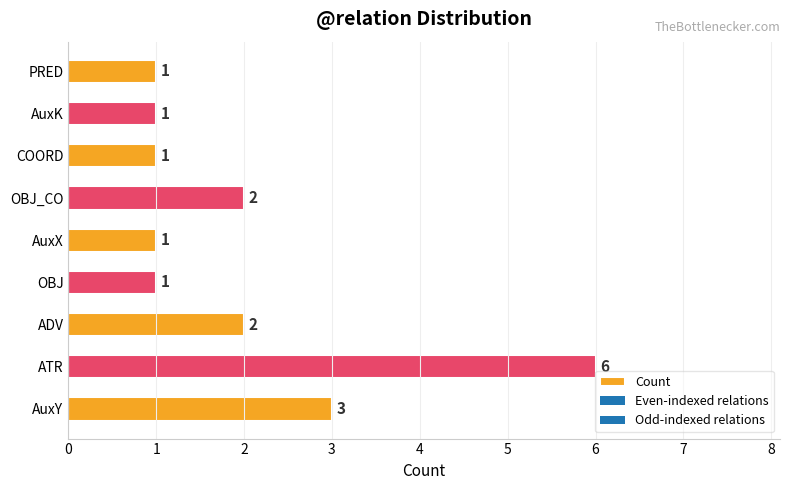

Reading top to bottom, list all the values displayed in this chart.

1	1	1	2	1	1	2	6	3